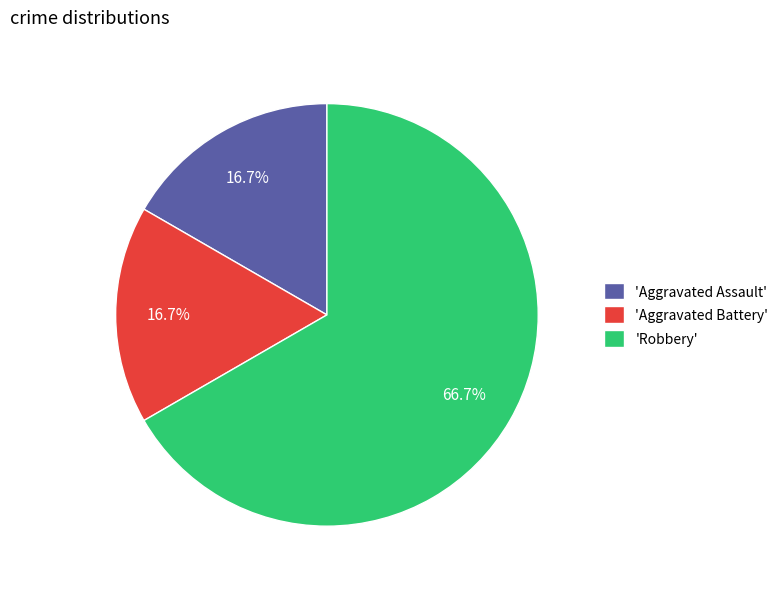

How many slices are in this pie chart?

3